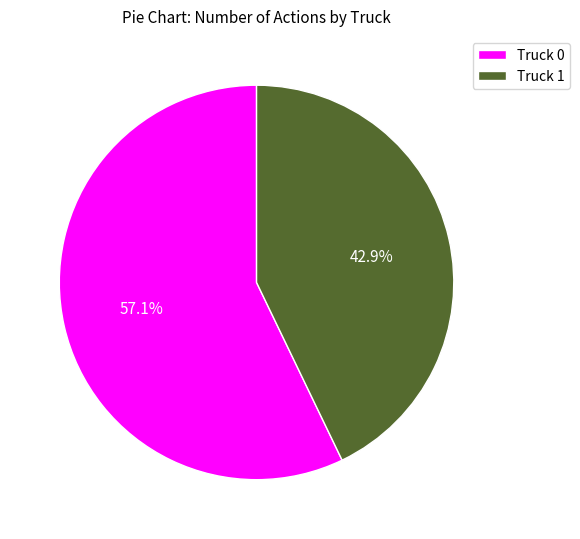

What is the smallest slice in the pie chart?

Truck 1